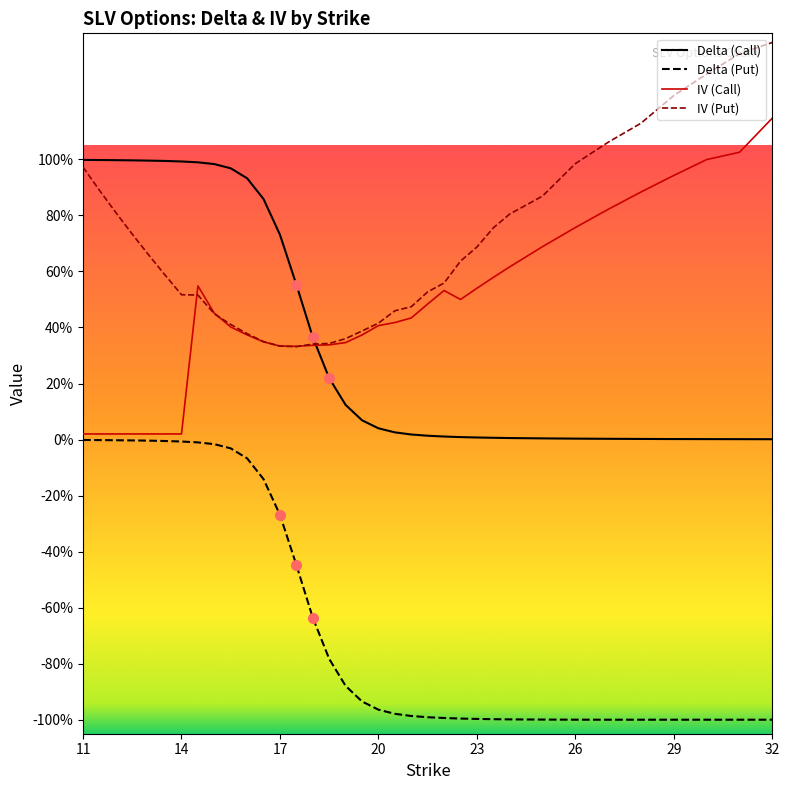

Does the chart have visible grid lines?

No